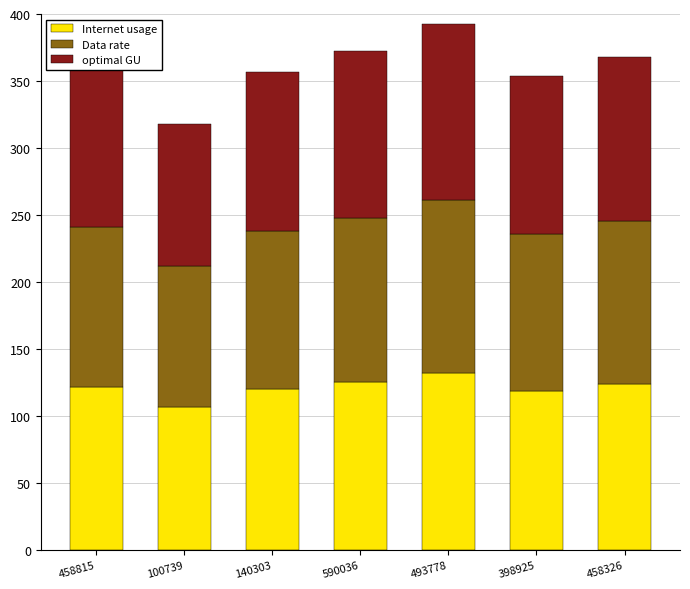

What is the average value of the Internet usage series?

121.2